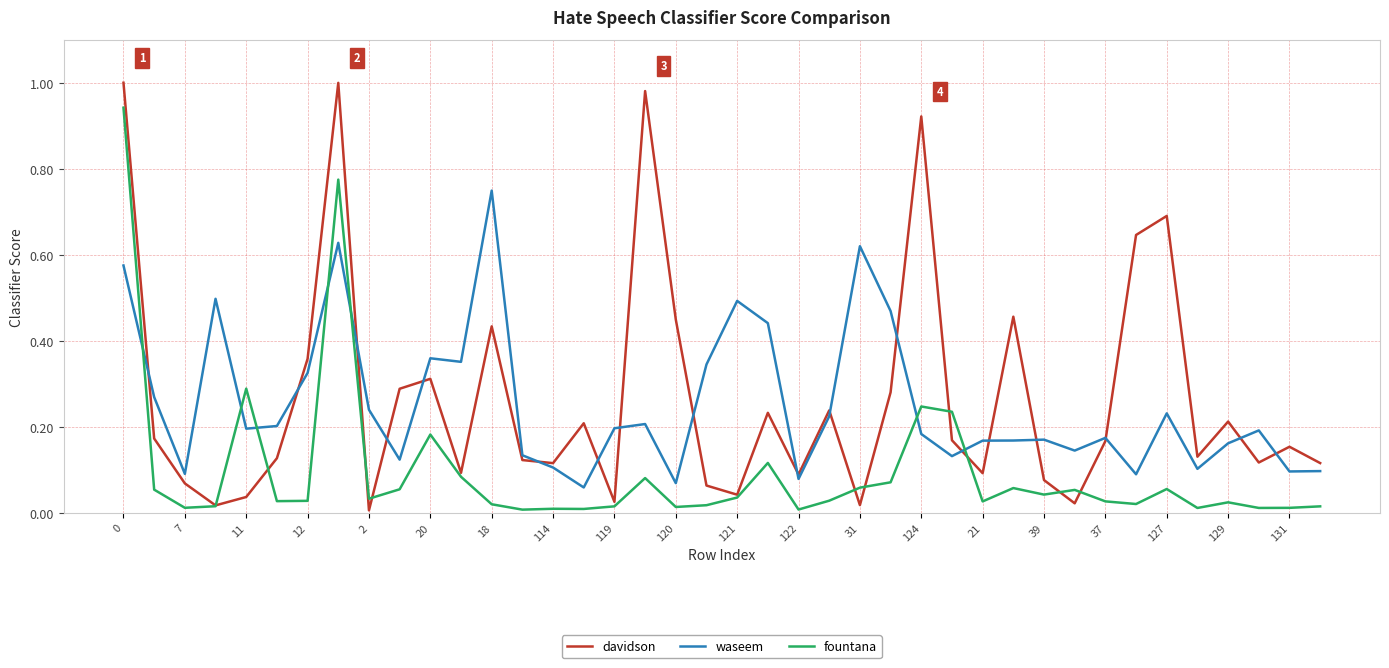

How many categories are shown in the chart?

40